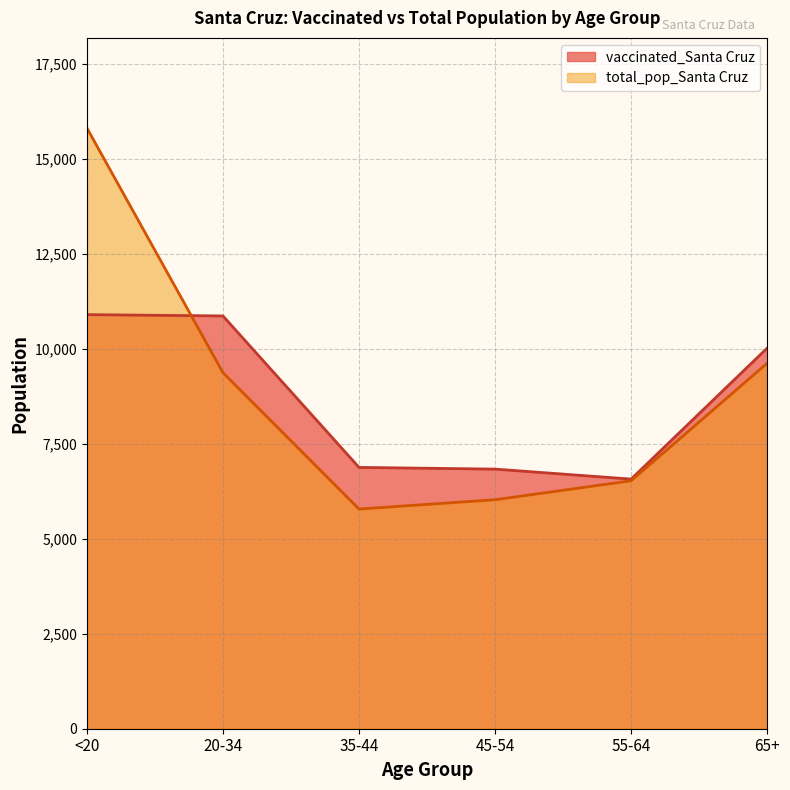

What is the total value across all series at 55-64?

13102